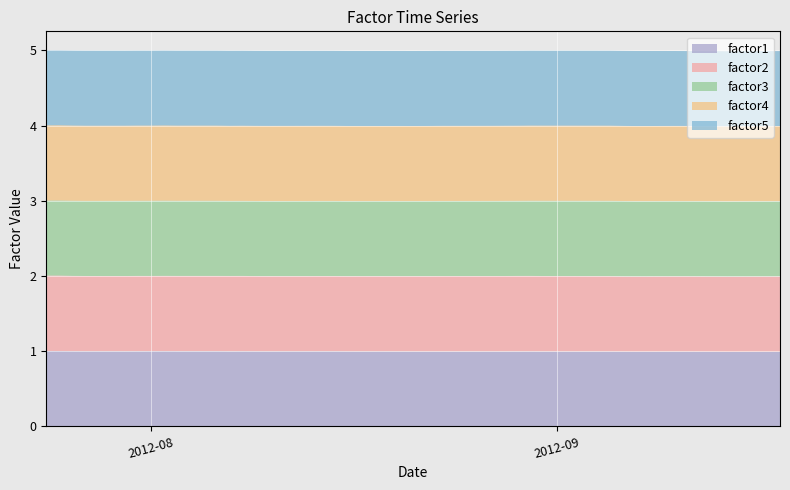

Reading left to right, extract all data points from this chart.

factor1: 1.0	1.0	1.0	1.0	1.0	1.0	1.0	1.0	1.0	1.0	1.0	1.0	1.0	1.0	1.0	1.0	1.0	1.0	1.0	1.0	1.0	1.0	1.0	1.0	1.0	1.0	1.0	1.0	1.0	1.0	1.0	1.0	1.0	1.0	1.0	1.0	1.0	1.0	1.0	1.0
factor2: 1.0	1.0	1.0	1.0	1.0	1.0	1.0	1.0	1.0	1.0	1.0	1.0	1.0	1.0	1.0	1.0	1.0	1.0	1.0	1.0	1.0	1.0	1.0	1.0	1.0	1.0	1.0	1.0	1.0	1.0	1.0	1.0	1.0	1.0	1.0	1.0	1.0	1.0	1.0	1.0
factor3: 1.0	1.0	1.0	1.0	1.0	1.0	1.0	1.0	1.0	1.0	1.0	1.0	1.0	1.0	1.0	1.0	1.0	1.0	1.0	1.0	1.0	1.0	1.0	1.0	1.0	1.0	1.0	1.0	1.0	1.0	1.0	1.0	1.0	1.0	1.0	1.0	1.0	1.0	1.0	1.0
factor4: 1.0	1.0	1.0	1.0	1.0	1.0	1.0	1.0	1.0	1.0	1.0	1.0	1.0	1.0	1.0	1.0	1.0	1.0	1.0	1.0	1.0	1.0	1.0	1.0	1.0	1.0	1.0	1.0	1.0	1.0	1.0	1.0	1.0	1.0	1.0	1.0	1.0	1.0	1.0	1.0
factor5: 1.0	1.0	1.0	1.0	1.0	1.0	1.0	1.0	1.0	1.0	1.0	1.0	1.0	1.0	1.0	1.0	1.0	1.0	1.0	1.0	1.0	1.0	1.0	1.0	1.0	1.0	1.0	1.0	1.0	1.0	1.0	1.0	1.0	1.0	1.0	1.0	1.0	1.0	1.0	1.0